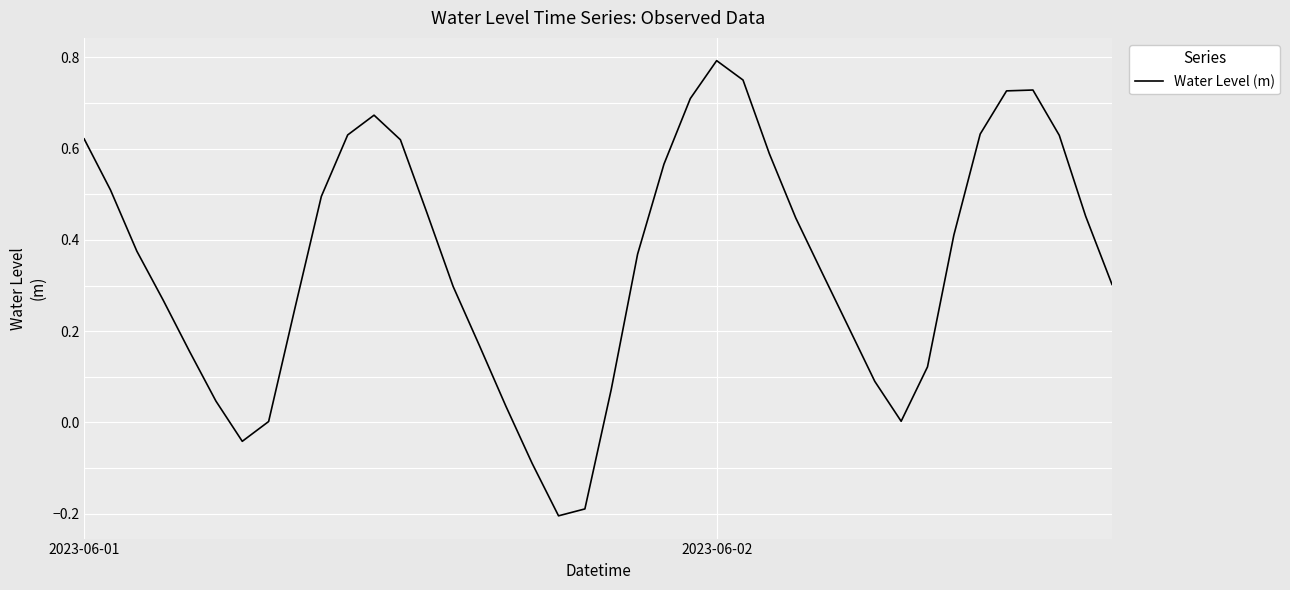

What is the difference between the maximum and minimum values?

1.0